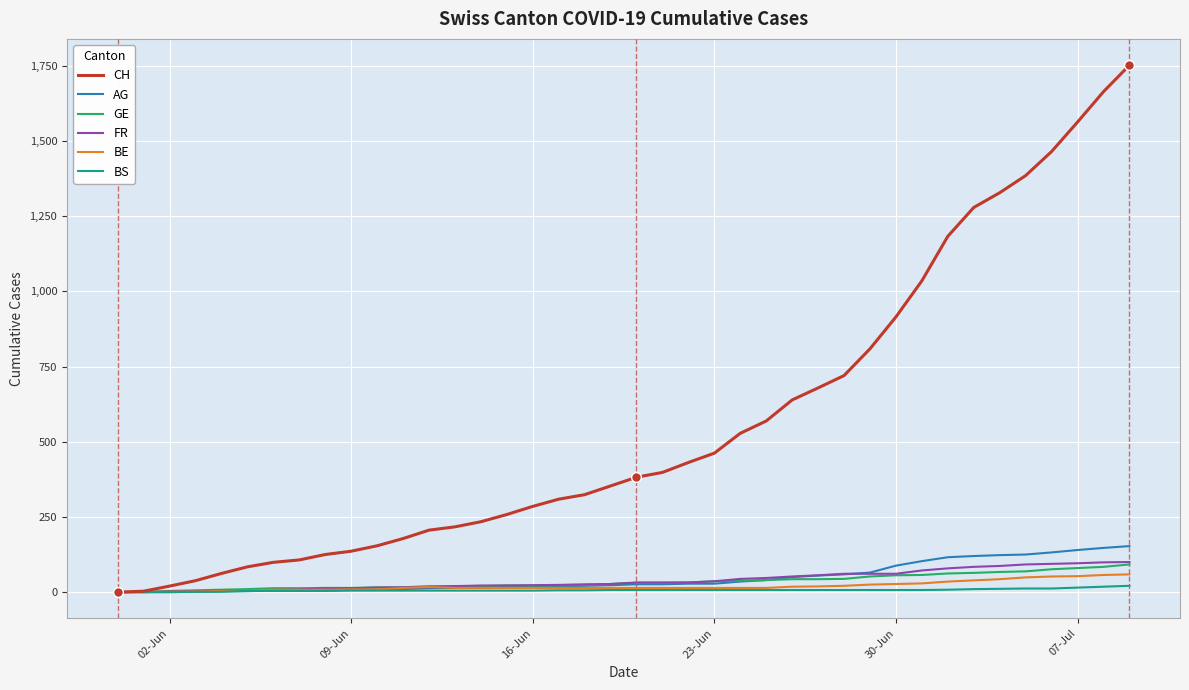

What is the highest value of the CH series?

1752